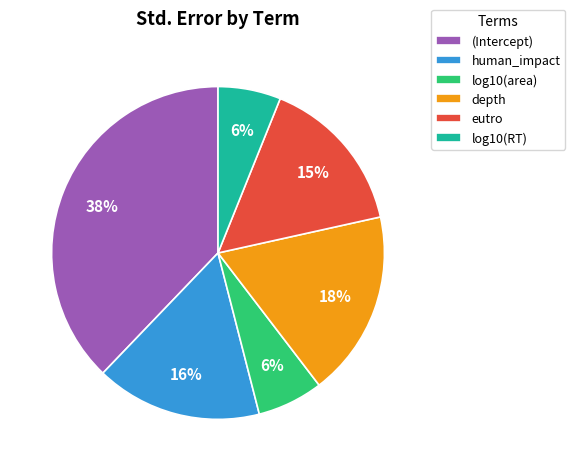

Is it true that depth is 18% of the pie?

True